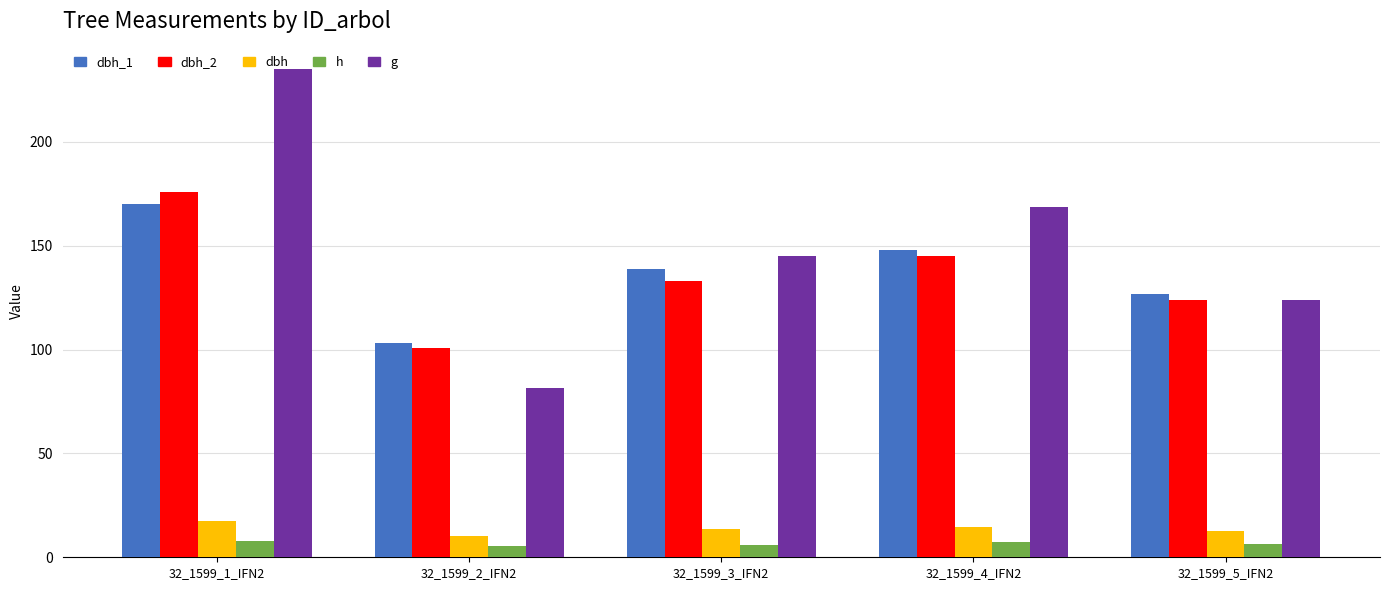

What is the label of the 2nd bar from the right?

32_1599_4_IFN2